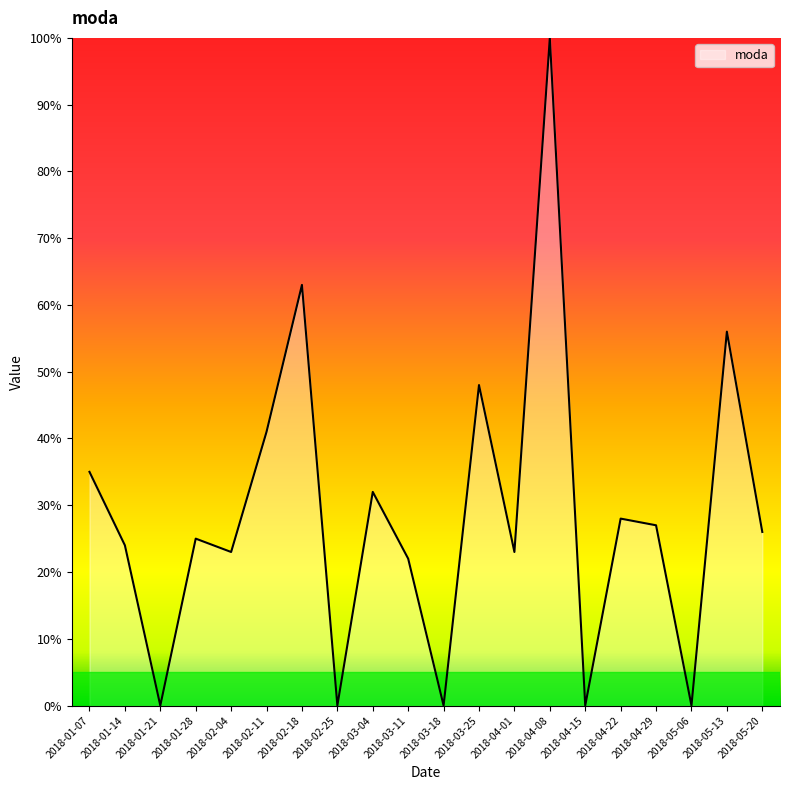

What is the difference between the maximum and minimum values?

100